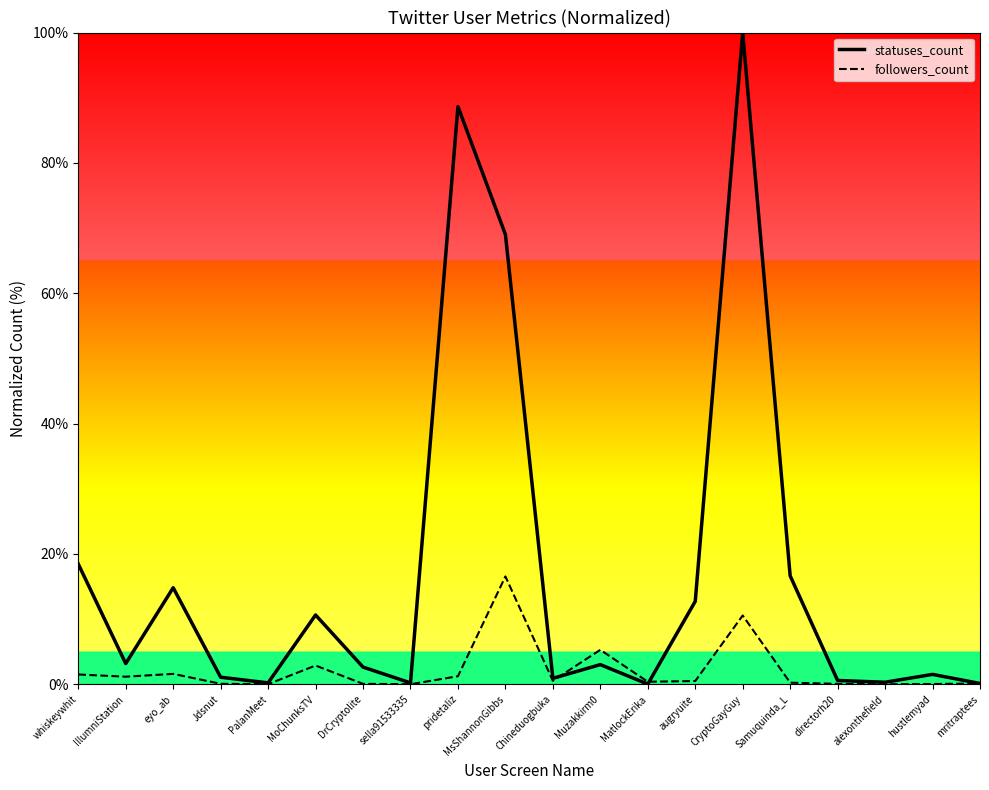

Where do followers_count and statuses_count first cross each other?

Chineduogbuka and Muzakkirm0